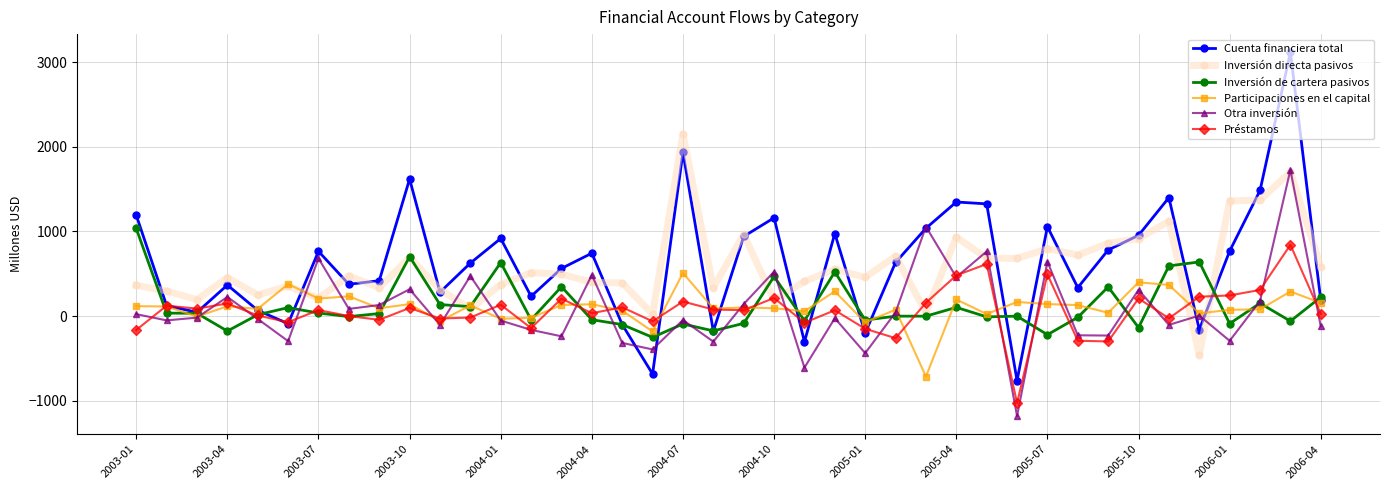

True or false: Participaciones en el capital and Inversión de cartera pasivos intersect in this chart.

True